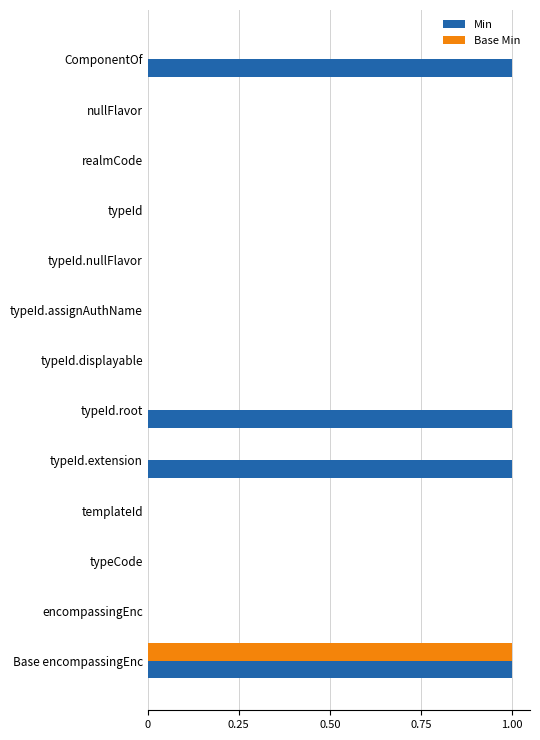

Is it true that Base Min equals 0 at typeId.root?

True